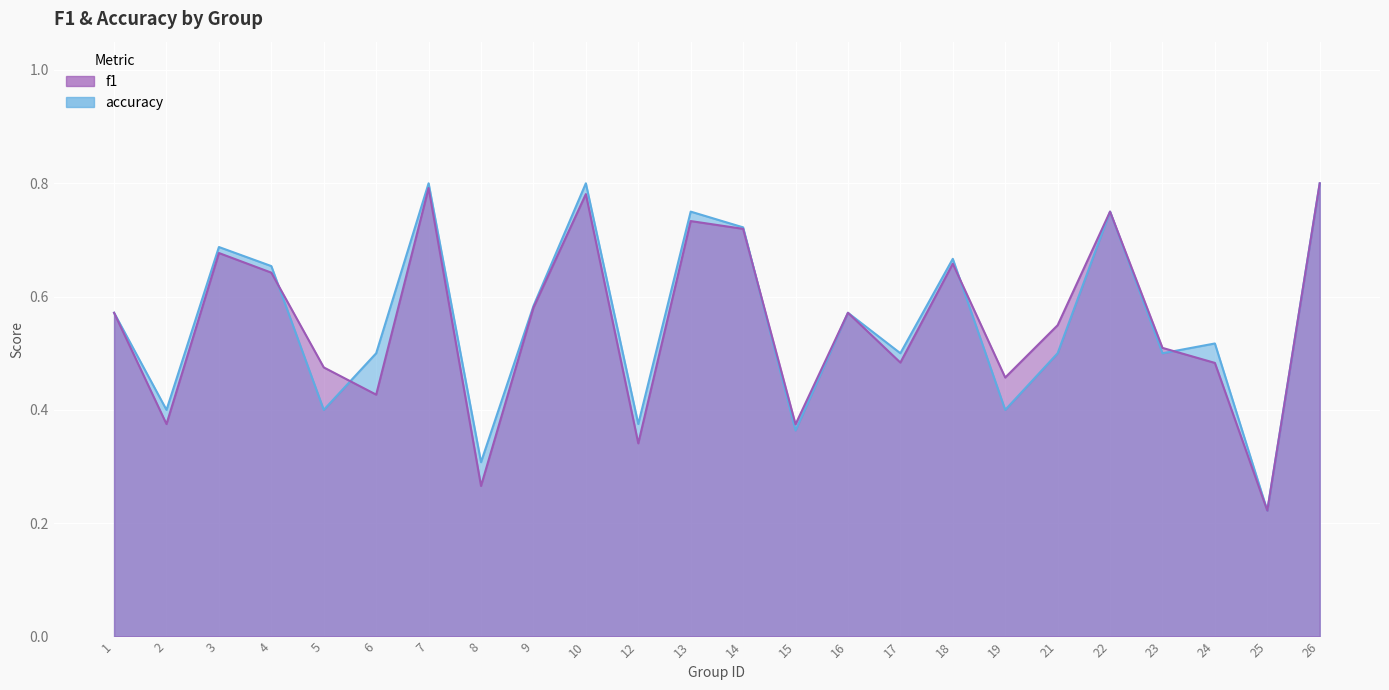

What is the value of the f1 point at the 5th from the left?

0.5